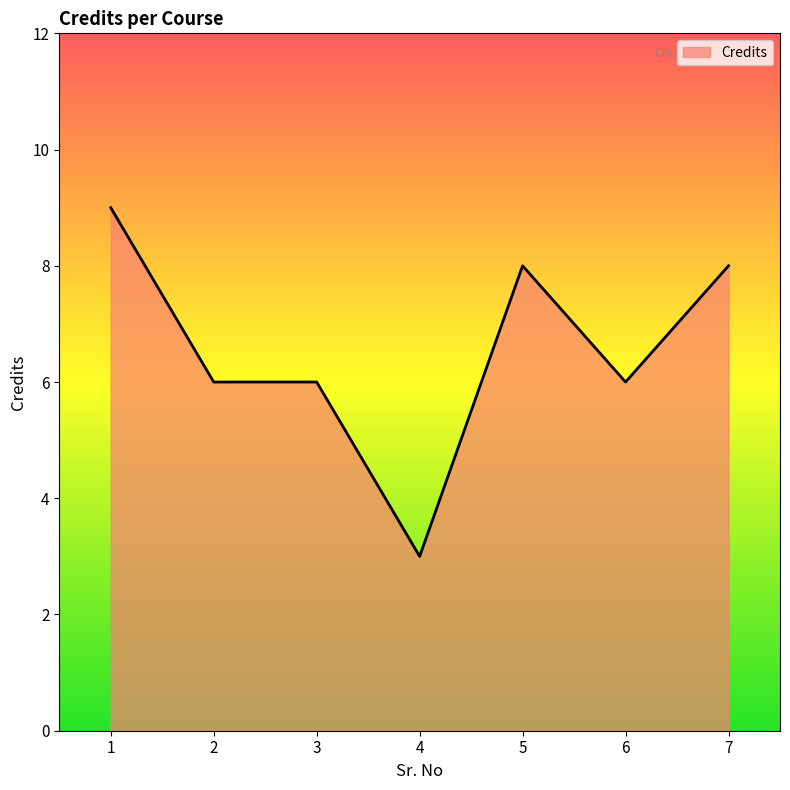

What is the ratio of the value at 7 to the value at 2?

1.3